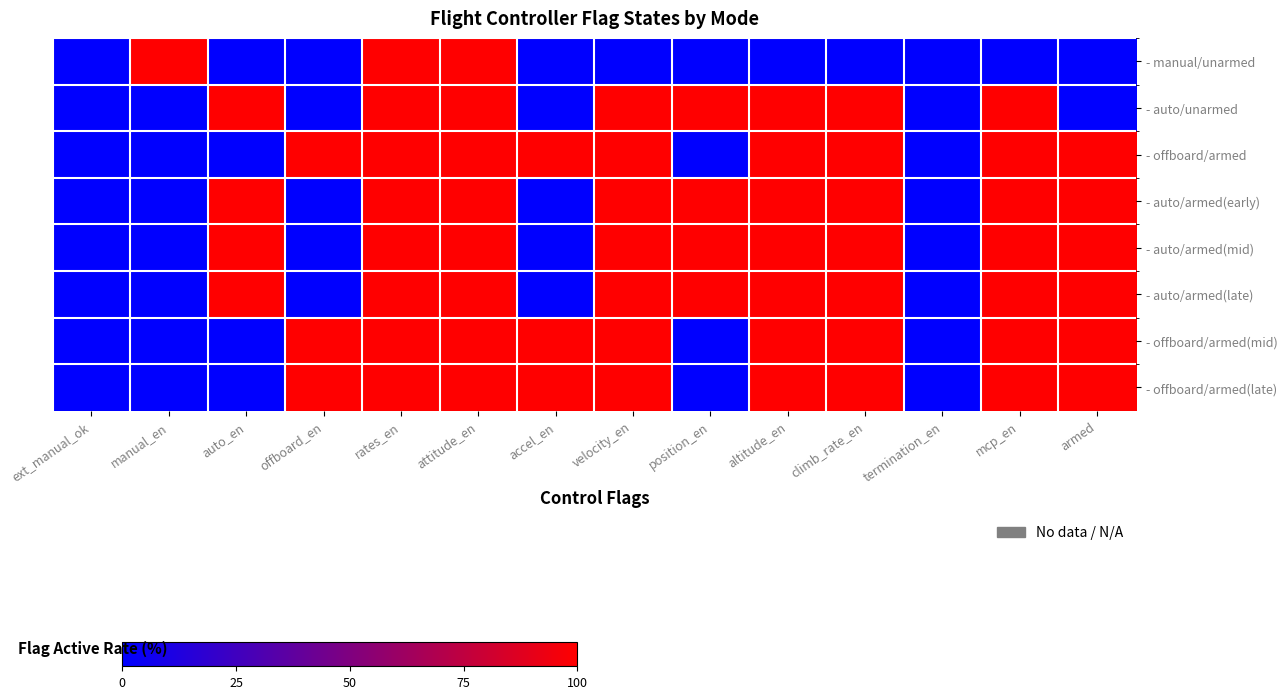

Reading left to right, extract all data points from this chart.

- manual/unarmed: ext_manual_ok=0	manual_en=1	auto_en=0	offboard_en=0	rates_en=1	attitude_en=1	accel_en=0	velocity_en=0	position_en=0	altitude_en=0	climb_rate_en=0	termination_en=0	mcp_en=0	armed=0
- auto/unarmed: ext_manual_ok=0	manual_en=0	auto_en=1	offboard_en=0	rates_en=1	attitude_en=1	accel_en=0	velocity_en=1	position_en=1	altitude_en=1	climb_rate_en=1	termination_en=0	mcp_en=1	armed=0
- offboard/armed: ext_manual_ok=0	manual_en=0	auto_en=0	offboard_en=1	rates_en=1	attitude_en=1	accel_en=1	velocity_en=1	position_en=0	altitude_en=1	climb_rate_en=1	termination_en=0	mcp_en=1	armed=1
- auto/armed(early): ext_manual_ok=0	manual_en=0	auto_en=1	offboard_en=0	rates_en=1	attitude_en=1	accel_en=0	velocity_en=1	position_en=1	altitude_en=1	climb_rate_en=1	termination_en=0	mcp_en=1	armed=1
- auto/armed(mid): ext_manual_ok=0	manual_en=0	auto_en=1	offboard_en=0	rates_en=1	attitude_en=1	accel_en=0	velocity_en=1	position_en=1	altitude_en=1	climb_rate_en=1	termination_en=0	mcp_en=1	armed=1
- auto/armed(late): ext_manual_ok=0	manual_en=0	auto_en=1	offboard_en=0	rates_en=1	attitude_en=1	accel_en=0	velocity_en=1	position_en=1	altitude_en=1	climb_rate_en=1	termination_en=0	mcp_en=1	armed=1
- offboard/armed(mid): ext_manual_ok=0	manual_en=0	auto_en=0	offboard_en=1	rates_en=1	attitude_en=1	accel_en=1	velocity_en=1	position_en=0	altitude_en=1	climb_rate_en=1	termination_en=0	mcp_en=1	armed=1
- offboard/armed(late): ext_manual_ok=0	manual_en=0	auto_en=0	offboard_en=1	rates_en=1	attitude_en=1	accel_en=1	velocity_en=1	position_en=0	altitude_en=1	climb_rate_en=1	termination_en=0	mcp_en=1	armed=1